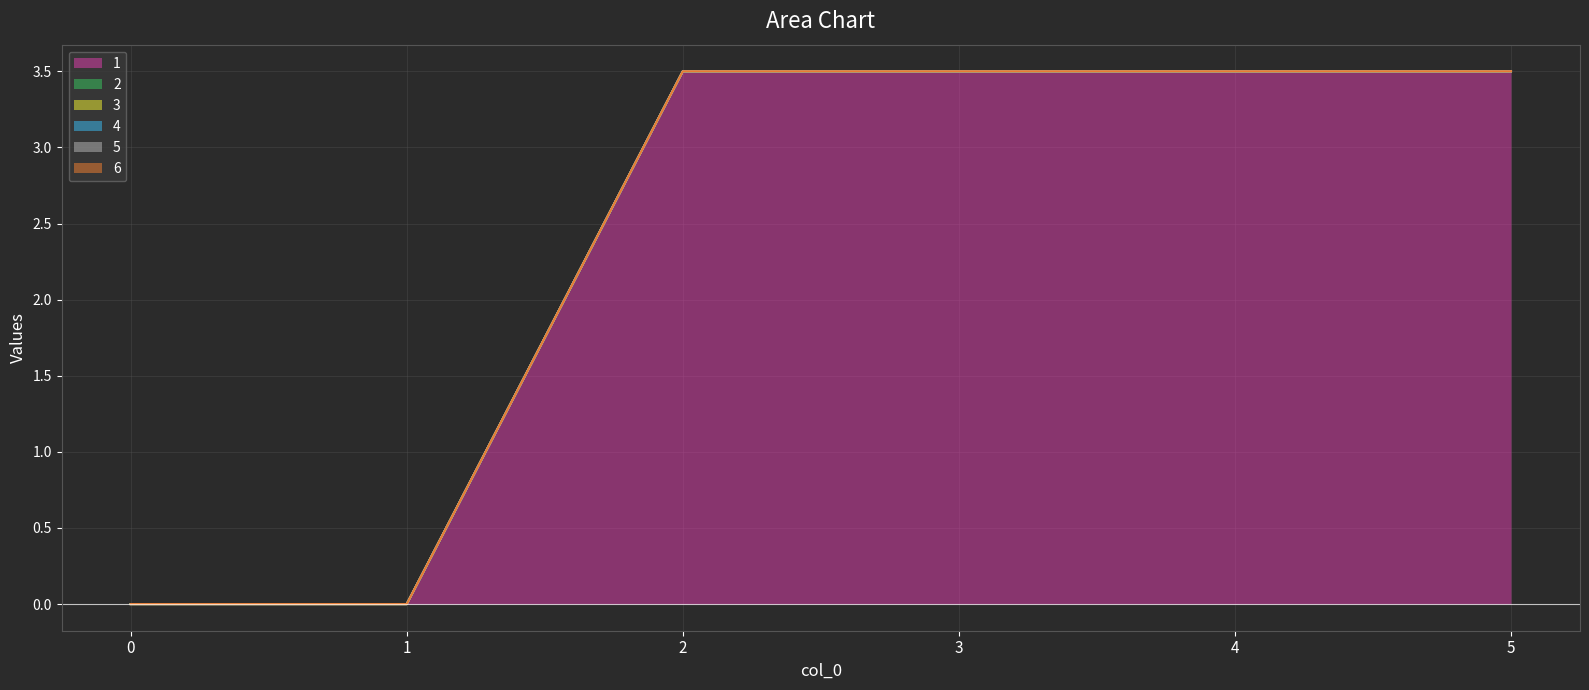

Reading left to right, transcribe all the data shown in this chart.

1: 0=0.0	1=0.0	2=3.5	3=3.5	4=3.5	5=3.5
2: 0=0.0	1=0.0	2=0.0	3=0.0	4=0.0	5=0.0
3: 0=0.0	1=0.0	2=0.0	3=0.0	4=0.0	5=0.0
4: 0=0.0	1=0.0	2=0.0	3=0.0	4=0.0	5=0.0
5: 0=0.0	1=0.0	2=0.0	3=0.0	4=0.0	5=0.0
6: 0=0.0	1=0.0	2=0.0	3=0.0	4=0.0	5=0.0